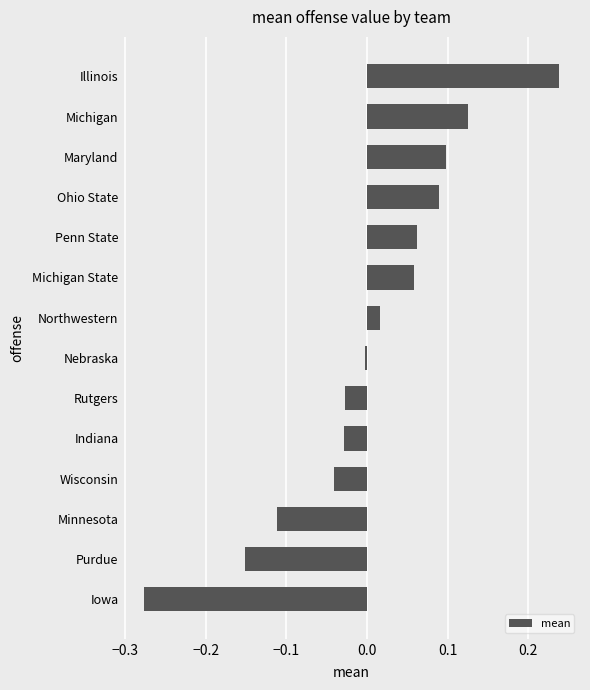

The value at Rutgers is -0.0. True or false?

True